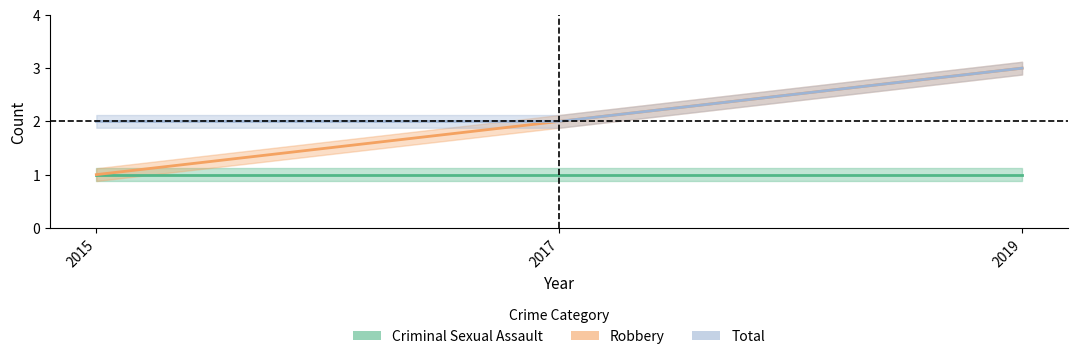

Is it true that Total equals 2 at 2017?

True